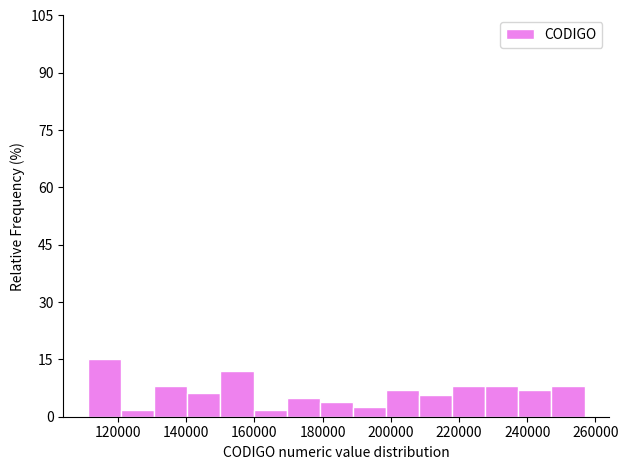

Which range on the x-axis has the tallest bar?

112000 to 122000